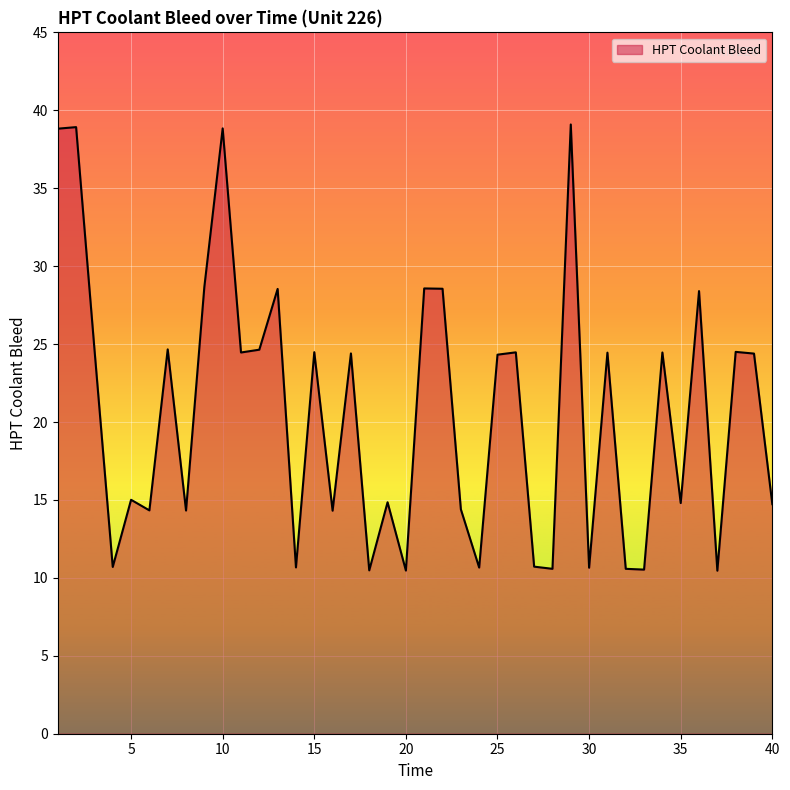

Count the number of values greater than 24.

21